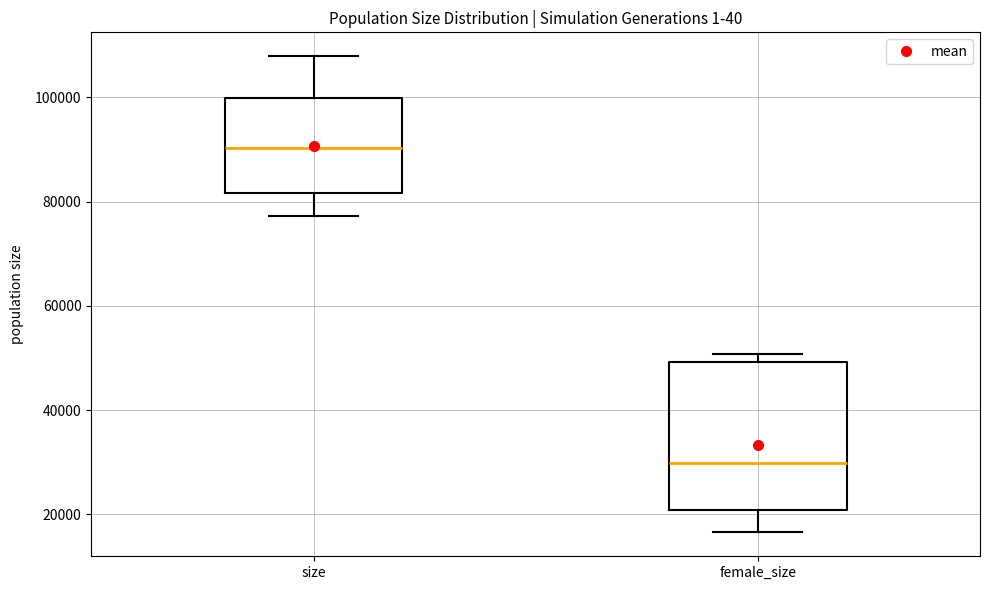

Which box's median line is the lowest?

female_size